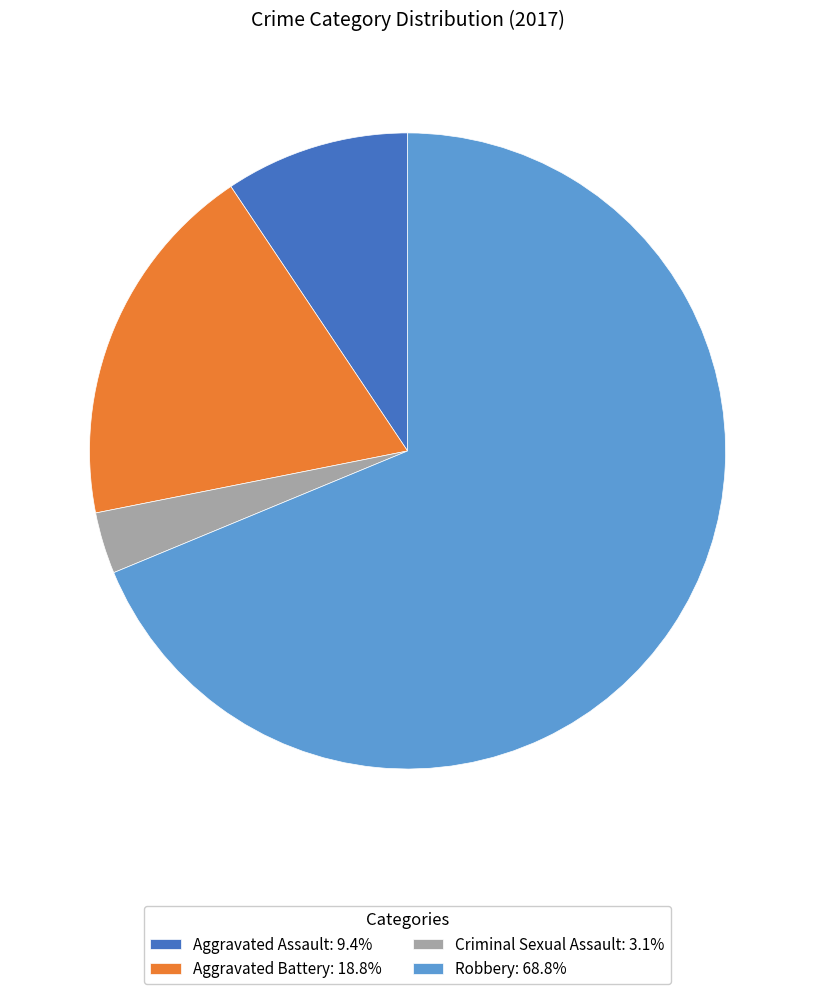

Approximately how many times larger is the value at Aggravated Battery: 18.8% compared to Robbery: 68.8%?

0.3